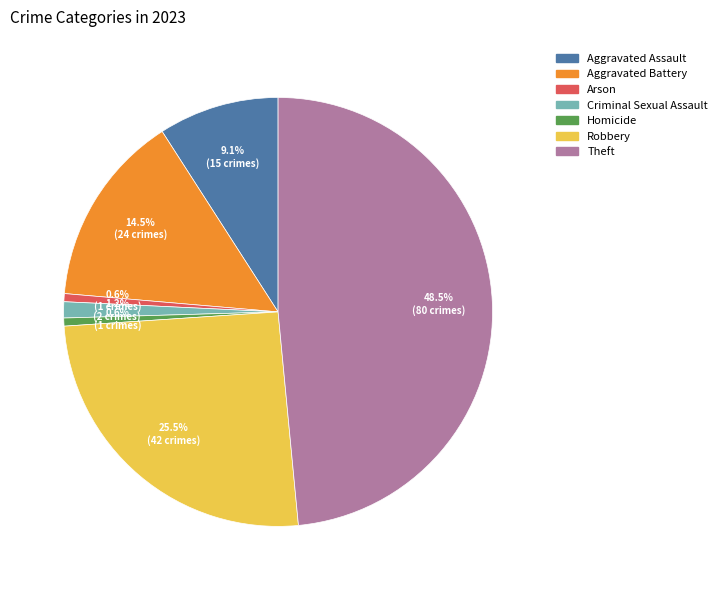

How many segments does this pie chart have?

7